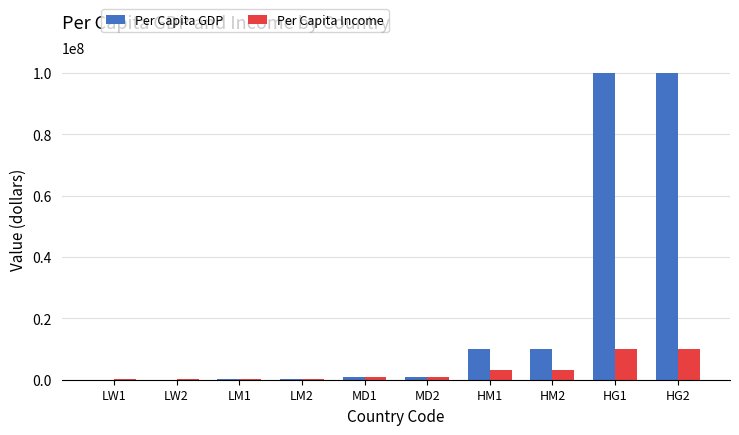

Are the bars grouped side by side (vs. stacked)?

Yes